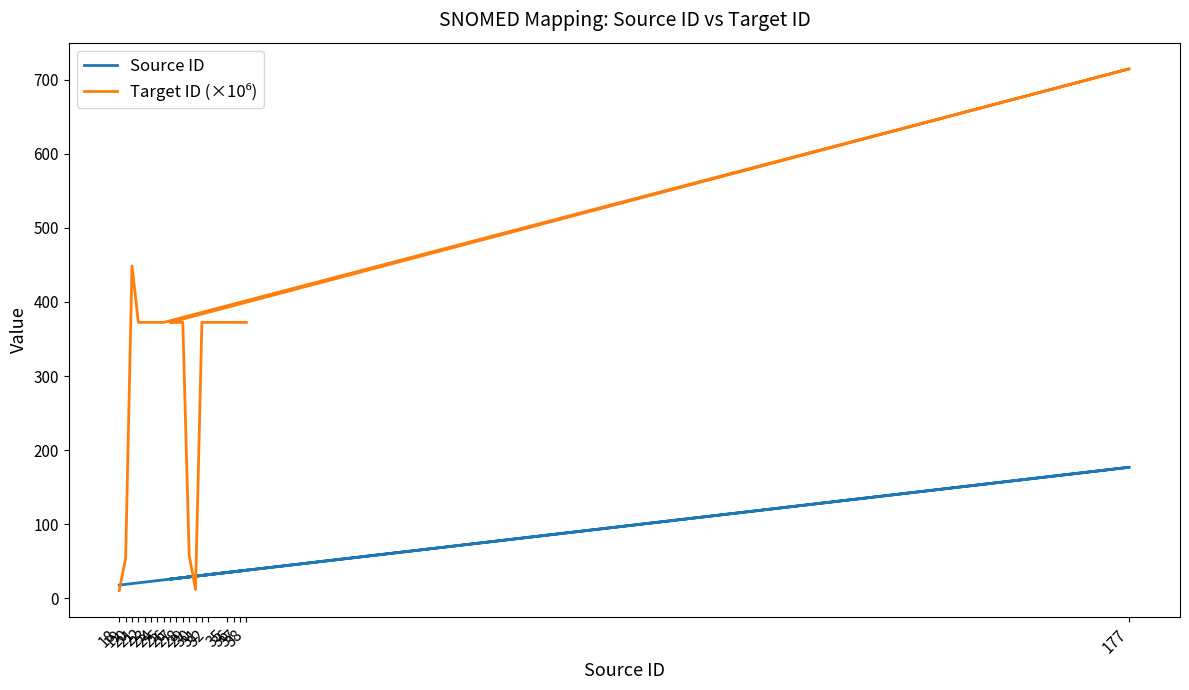

Reading right to left, what are all the values shown in this chart?

Source ID: 38=38.0	37=37.0	36=36.0	35=35.0	32=32.0	31=31.0	30=30.0	29=29.0	28=28.0	27=27.0	26=26.0	177=177.0	25=25.0	24=24.0	23=23.0	22=22.0	21=21.0	20=20.0	19=19.0	18=18.0
Target ID (×10⁶): 38=372.5	37=372.5	36=372.5	35=372.5	32=372.5	31=372.5	30=12.1	29=58.1	28=372.5	27=372.5	26=372.5	177=714.7	25=372.5	24=372.5	23=372.5	22=372.5	21=372.4	20=448.6	19=54.5	18=10.5